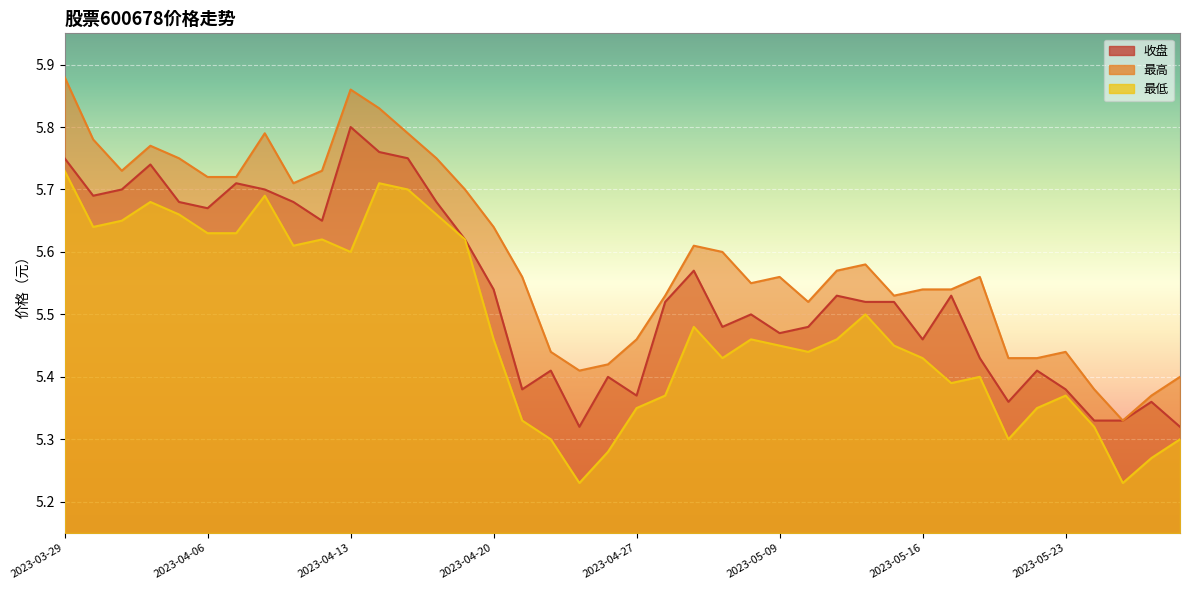

The 最高 series shows 5.6 at 2023-05-12. True or false?

True